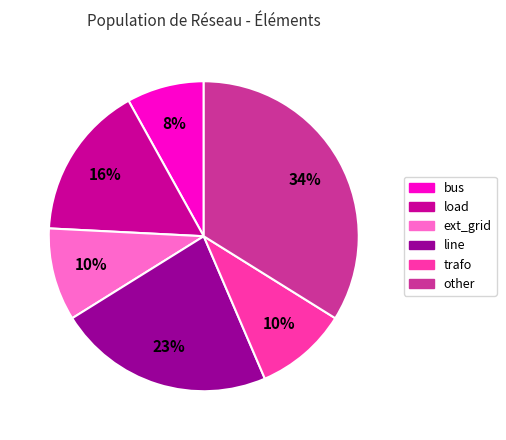

Which category has the smallest portion of the pie?

bus